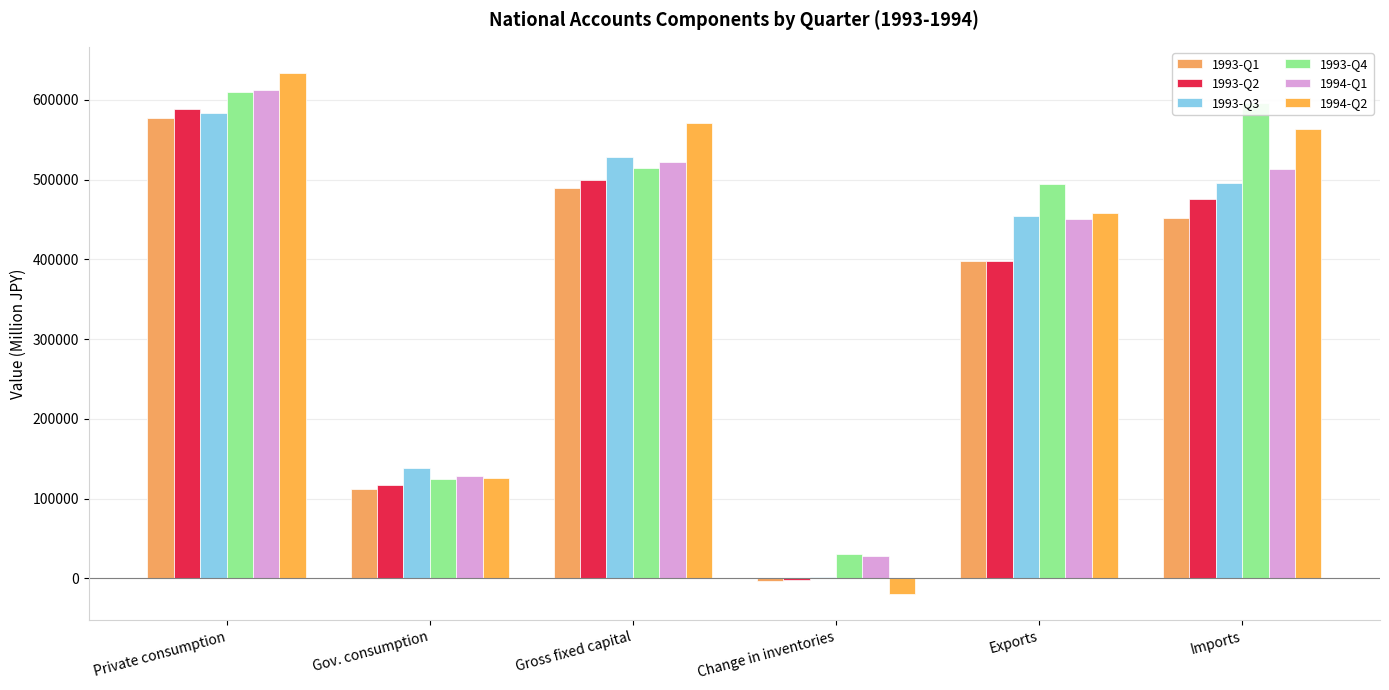

Rank the series at Change in inventories from lowest to highest value.

1994-Q2, 1993-Q1, 1993-Q2, 1993-Q3, 1994-Q1, 1993-Q4